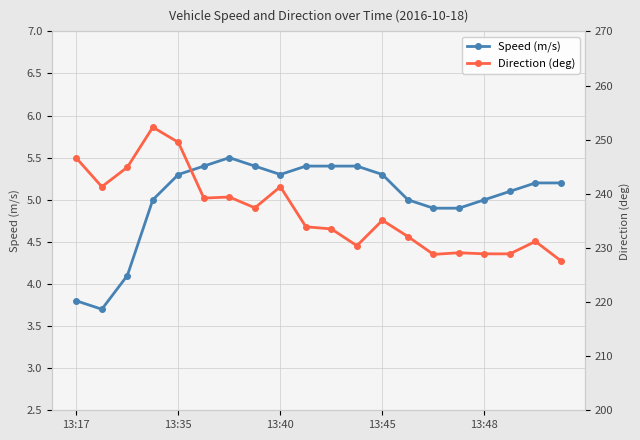

The value of Speed (m/s) at 17 is 2.6. True or false?

False